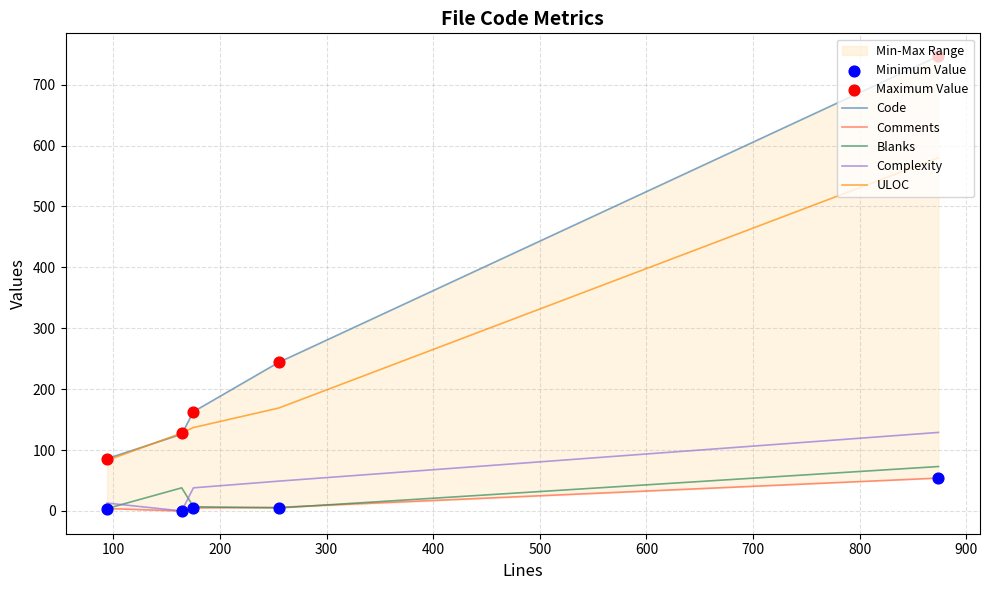

Which series contains the lowest Y value?

Comments